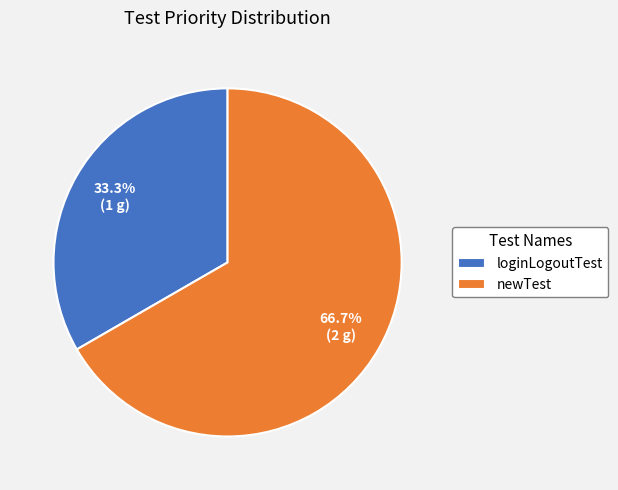

To the nearest percent, what portion does newTest represent?

67%